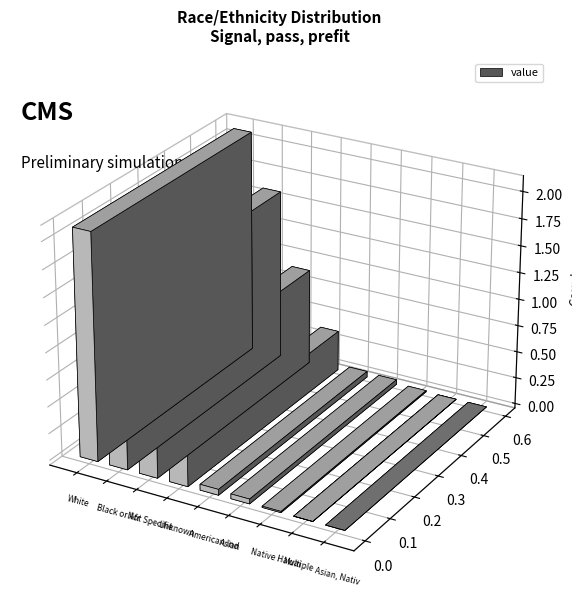

Reading left to right, extract all data points from this chart.

2100488	1595706	903938	377883	54180	44703	11059	1	0